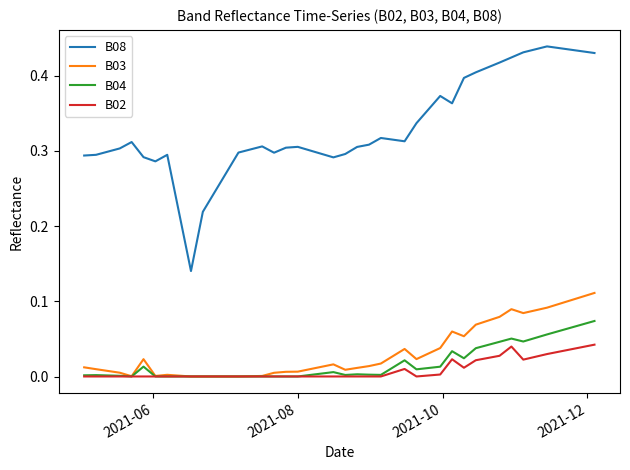

Which series has the largest total across all categories?

B08